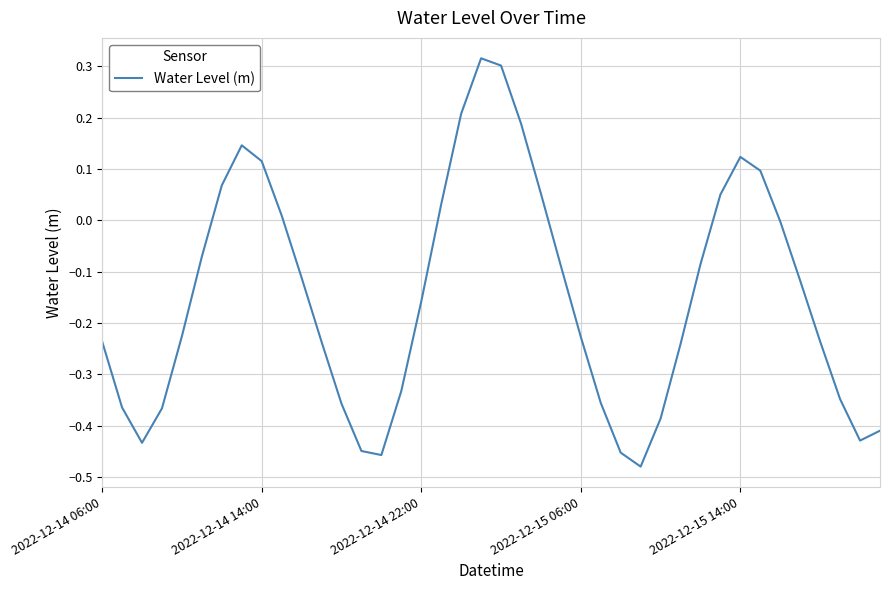

What is the difference between the maximum and minimum values?

0.8